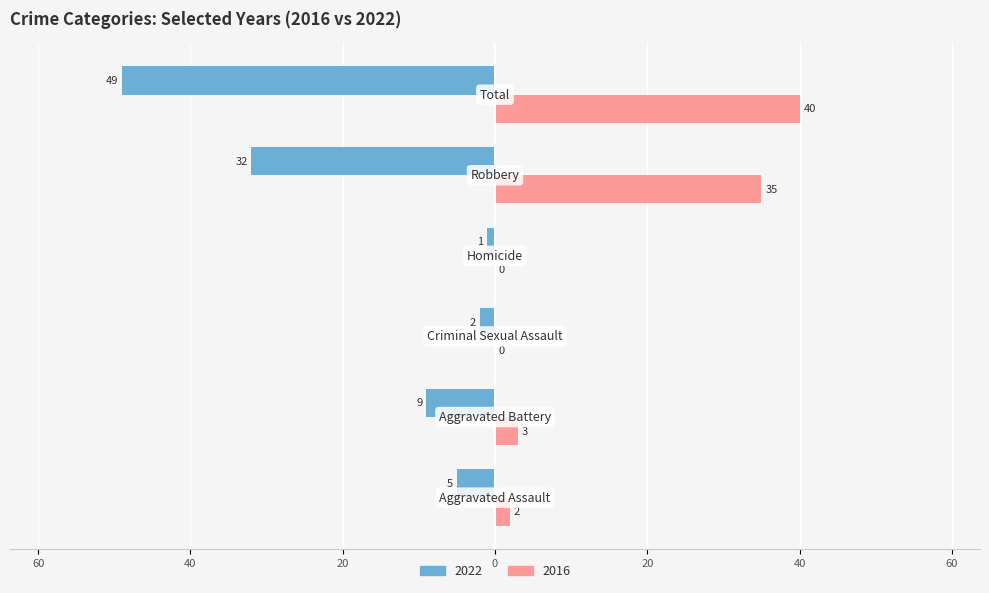

What are all the series names shown in the legend?

2022, 2016